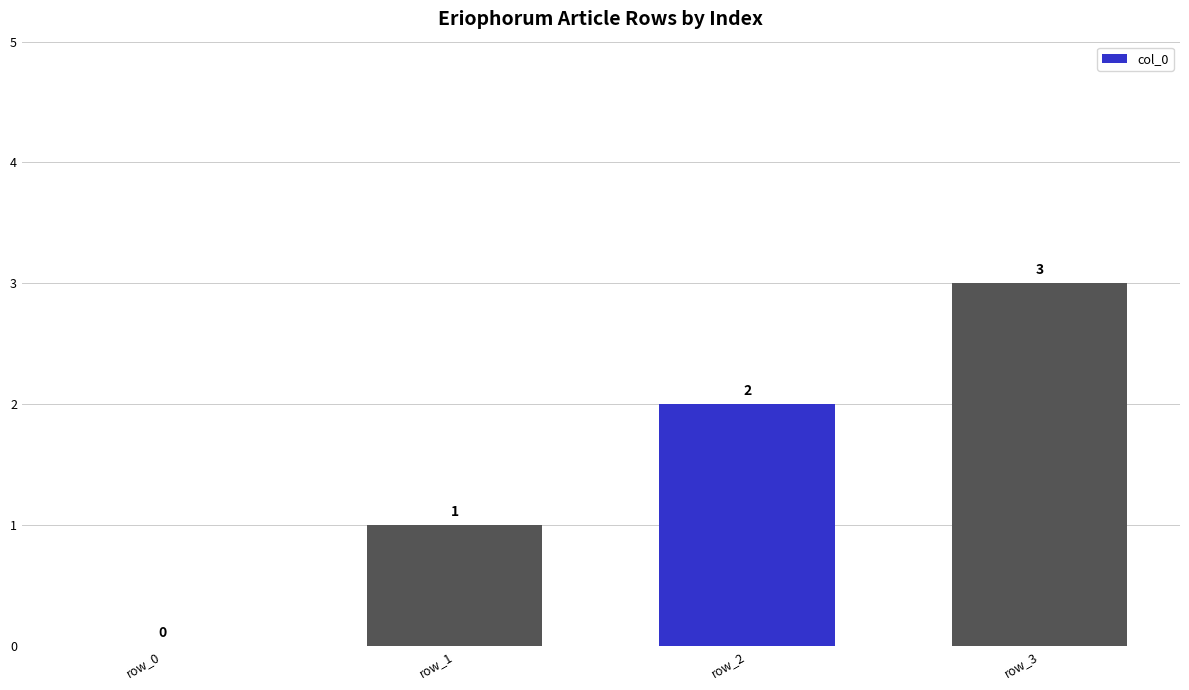

How many values are above zero?

3